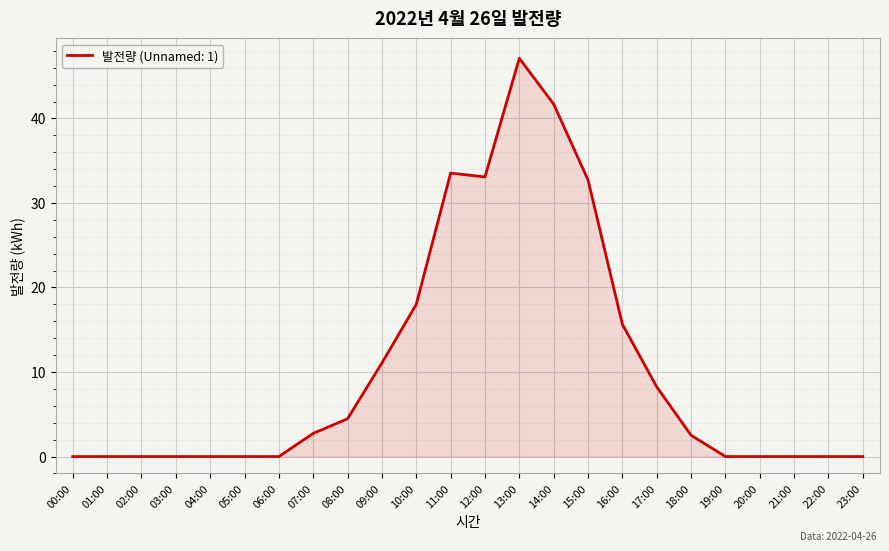

True or false: the data shows 41.7 at 14:00.

True